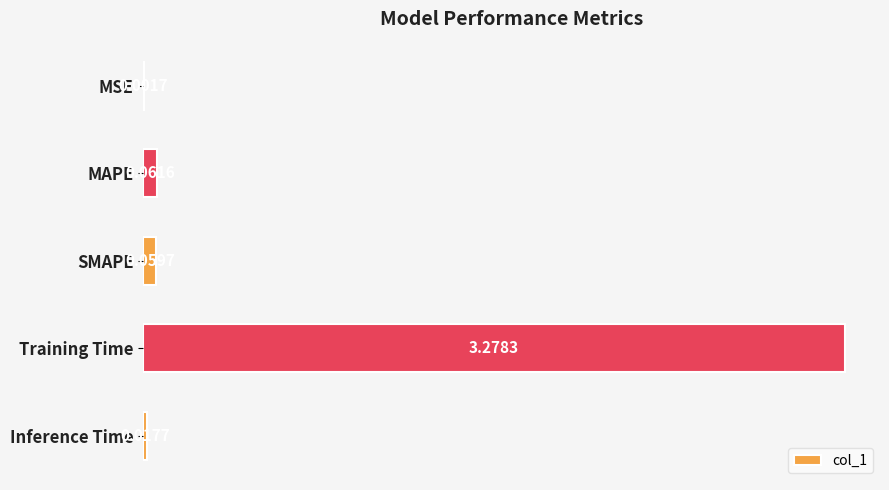

Between MSE and Inference Time, which is larger?

Inference Time